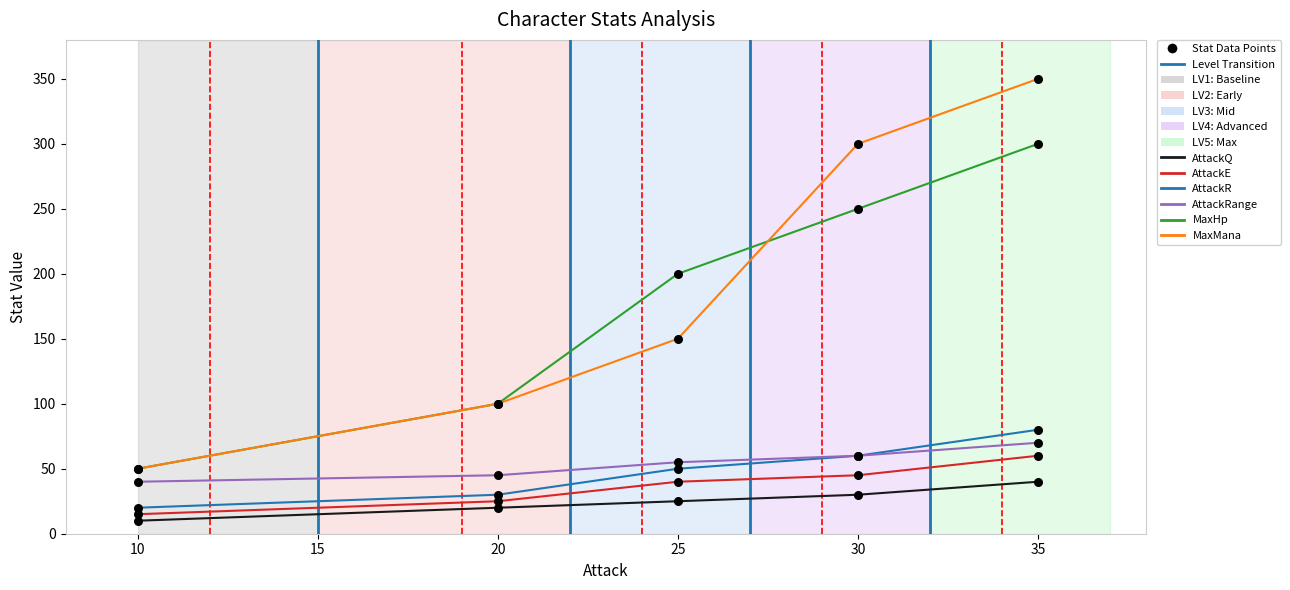

At which category is the sum across all series the highest?

35